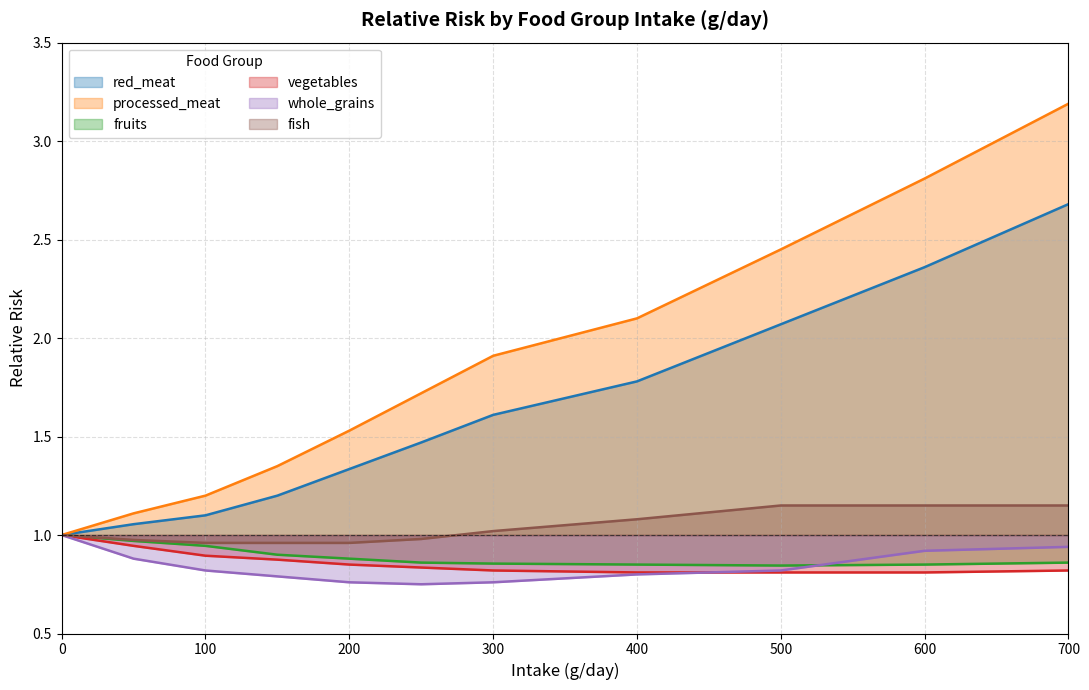

What is the total value across all series at 300?

7.0